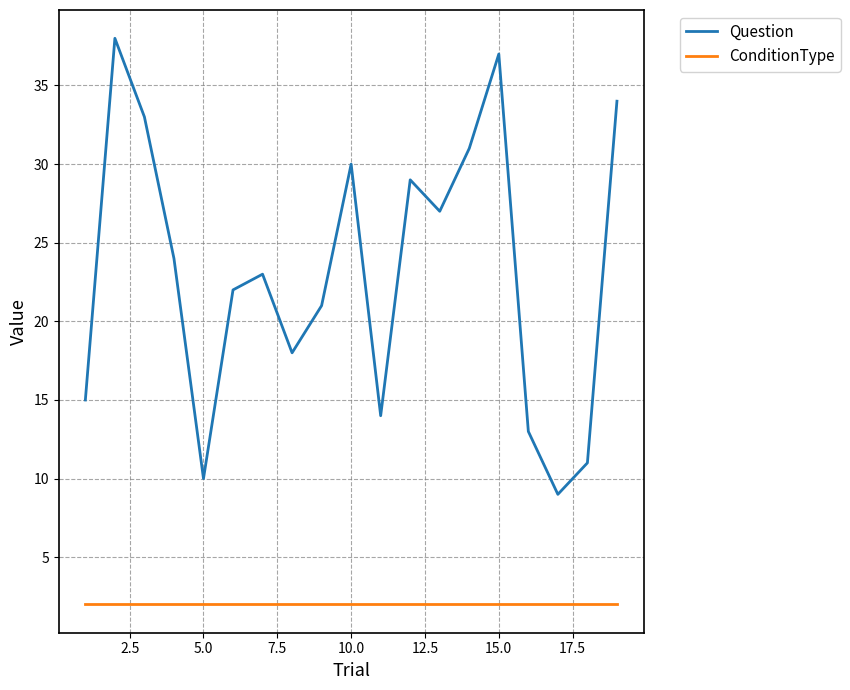

Rank the series by their average value, from lowest to highest.

ConditionType, Question